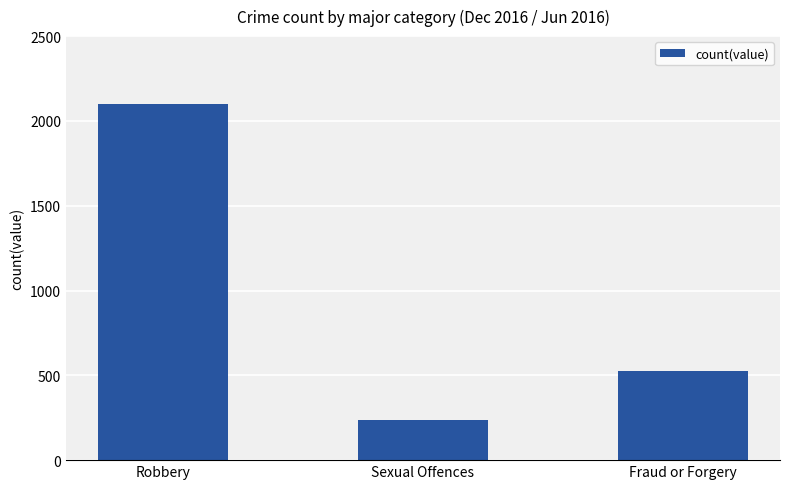

True or false: the data shows 378 at Sexual Offences.

False